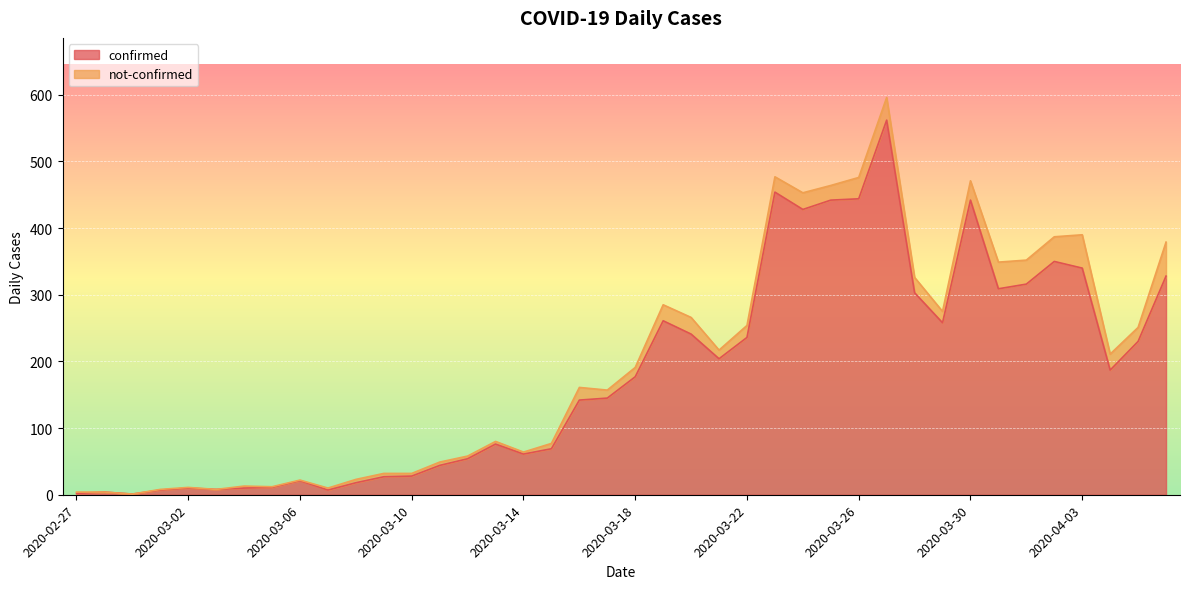

Reading left to right, extract all data points from this chart.

2020-02-27=2	2020-02-28=4	2020-02-29=1	2020-03-01=7	2020-03-02=10	2020-03-03=8	2020-03-04=10	2020-03-05=11	2020-03-06=21	2020-03-07=7	2020-03-08=18	2020-03-09=27	2020-03-10=28	2020-03-11=44	2020-03-12=54	2020-03-13=76	2020-03-14=61	2020-03-15=69	2020-03-16=142	2020-03-17=145	2020-03-18=177	2020-03-19=261	2020-03-20=241	2020-03-21=204	2020-03-22=236	2020-03-23=454	2020-03-24=428	2020-03-25=442	2020-03-26=444	2020-03-27=562	2020-03-28=303	2020-03-29=258	2020-03-30=442	2020-03-31=309	2020-04-01=316	2020-04-02=350	2020-04-03=340	2020-04-04=187	2020-04-05=230	2020-04-06=328